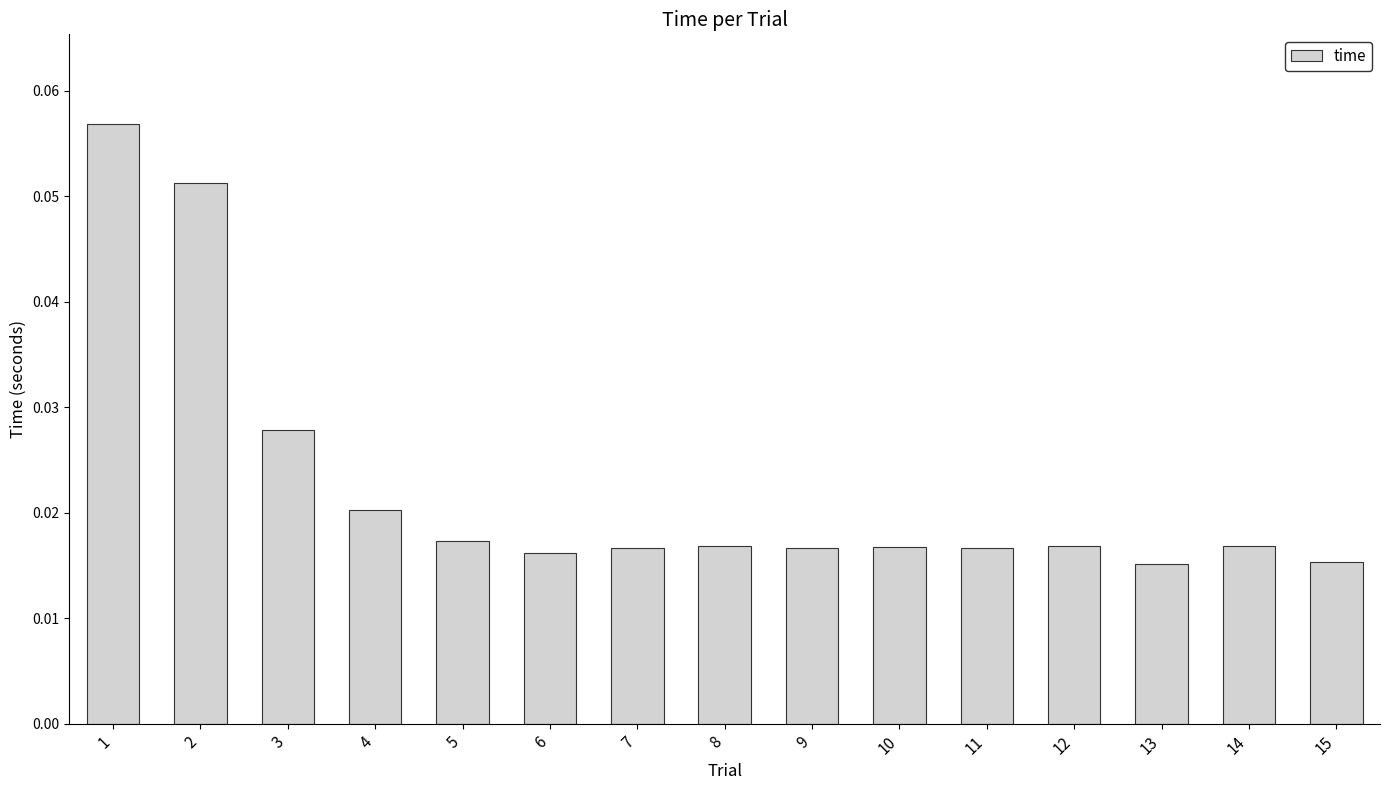

What is the sum of all values?

0.3